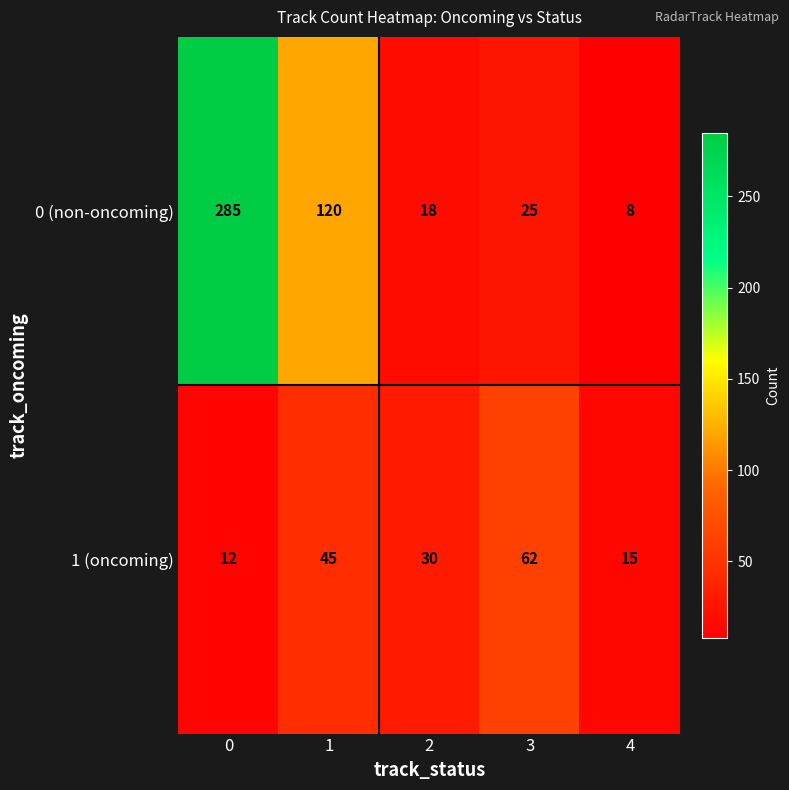

Reading left to right, what are all the values shown in this chart?

0 (non-oncoming): 0=285	1=120	2=18	3=25	4=8
1 (oncoming): 0=12	1=45	2=30	3=62	4=15